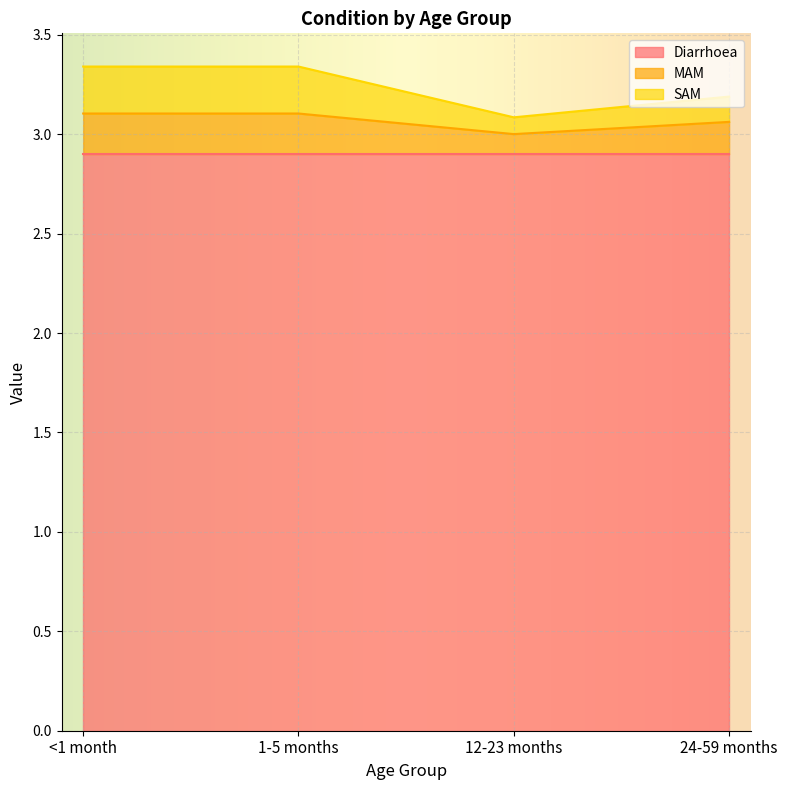

Which series changed the most between <1 month and 24-59 months?

SAM